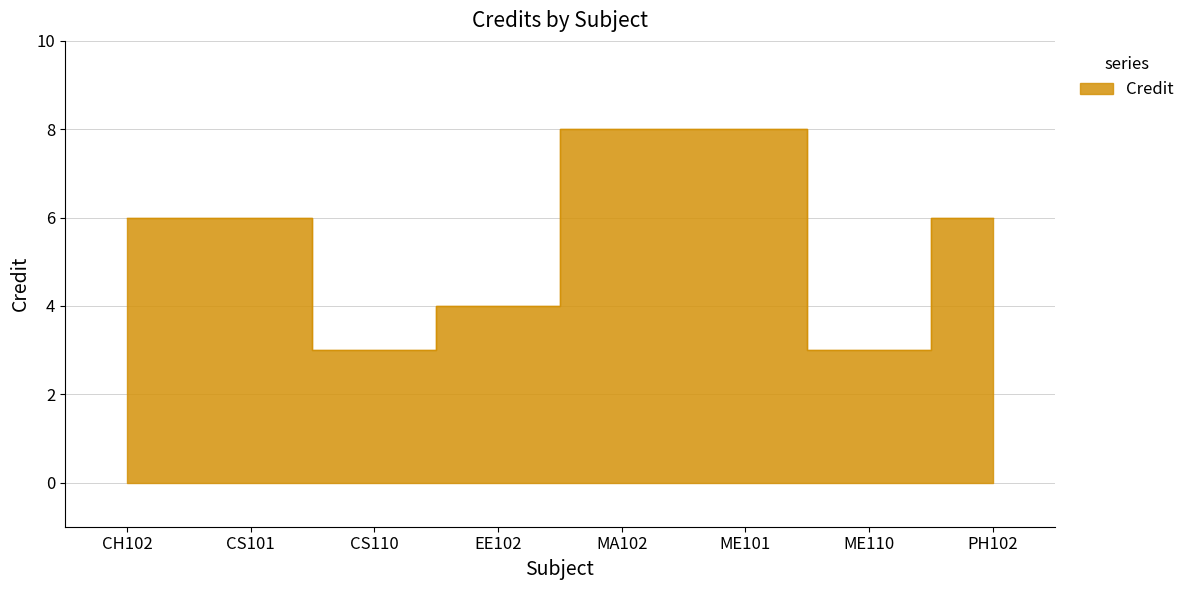

What is the difference between the maximum and second lowest values?

5